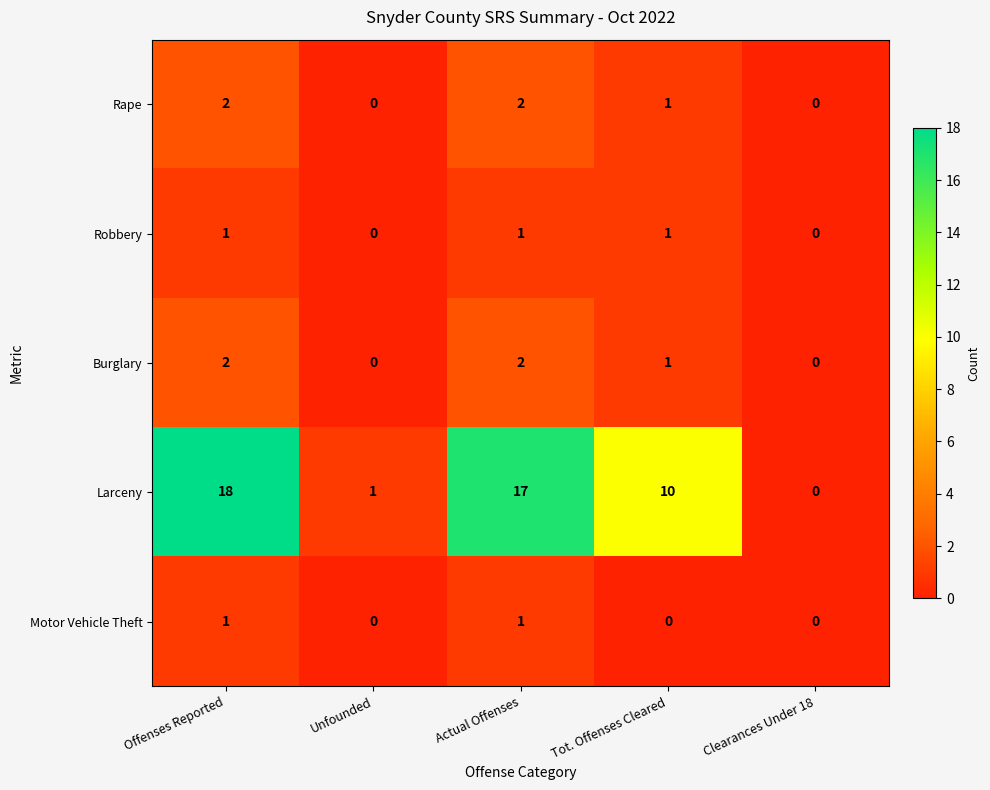

At which label is Burglary closest to 1?

Tot. Offenses Cleared